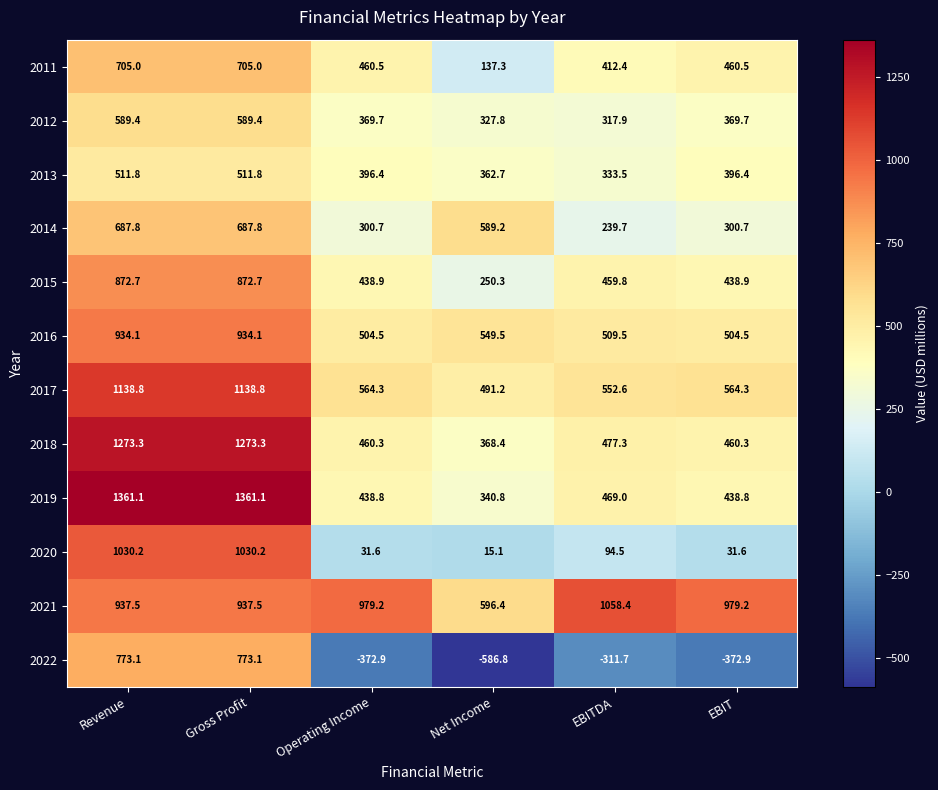

At EBIT, list the series in order from smallest to largest.

2022, 2020, 2014, 2012, 2013, 2019, 2015, 2018, 2011, 2016, 2017, 2021